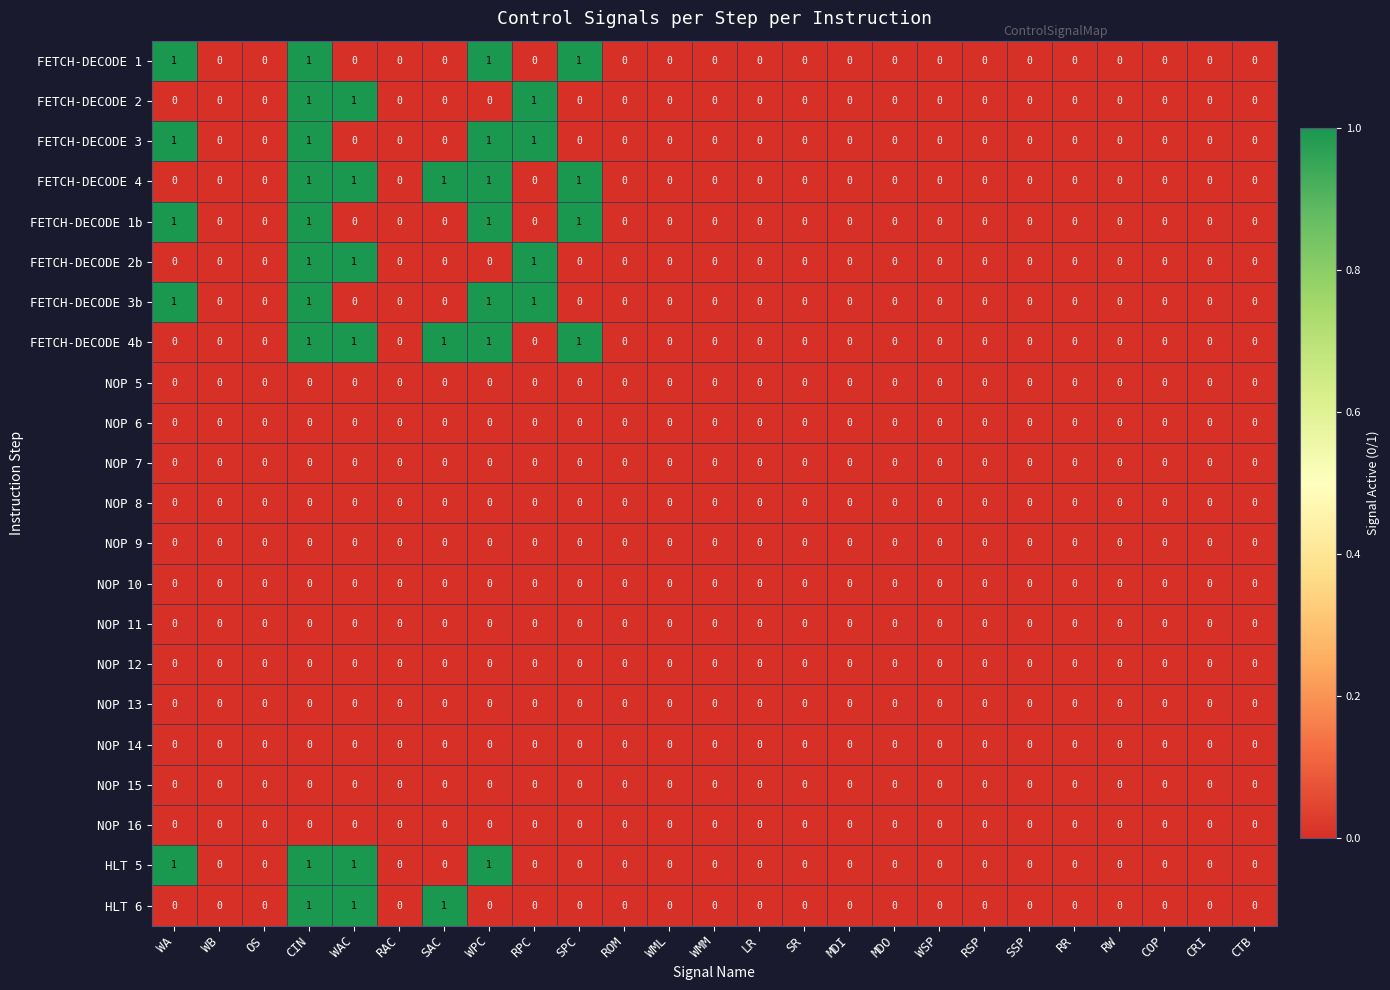

Count the FETCH-DECODE 1 values in the range 0 to 1.

25